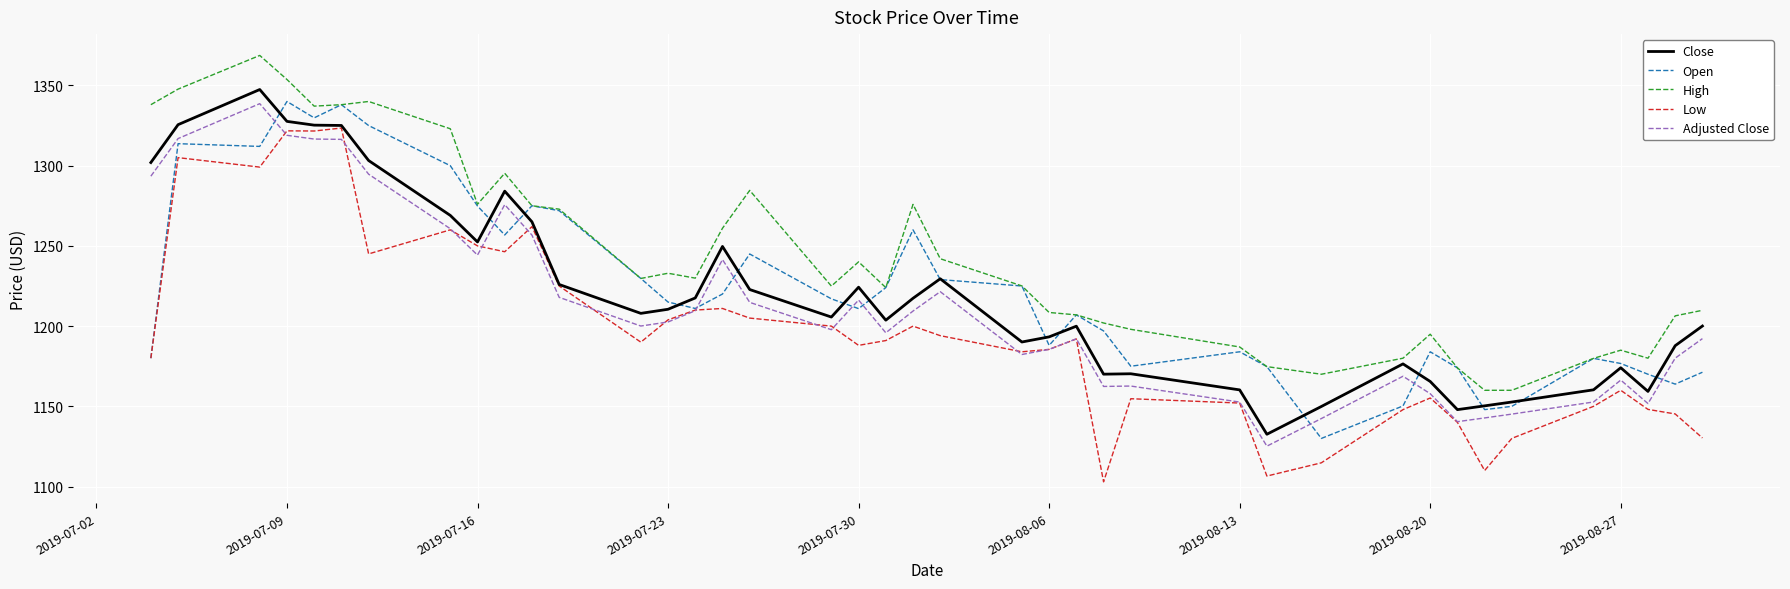

What is the minimum value shown in the chart?

1102.9